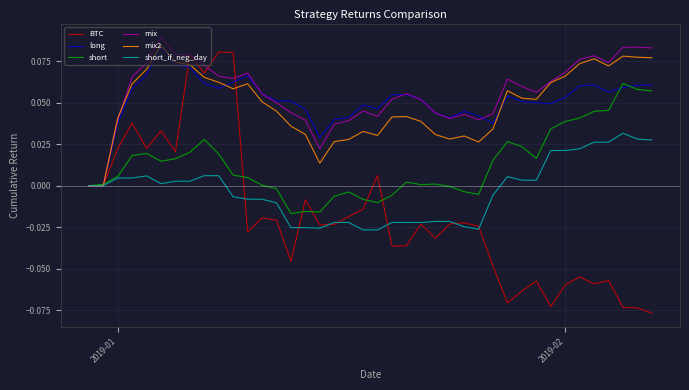

Which series has the widest spread of values?

BTC